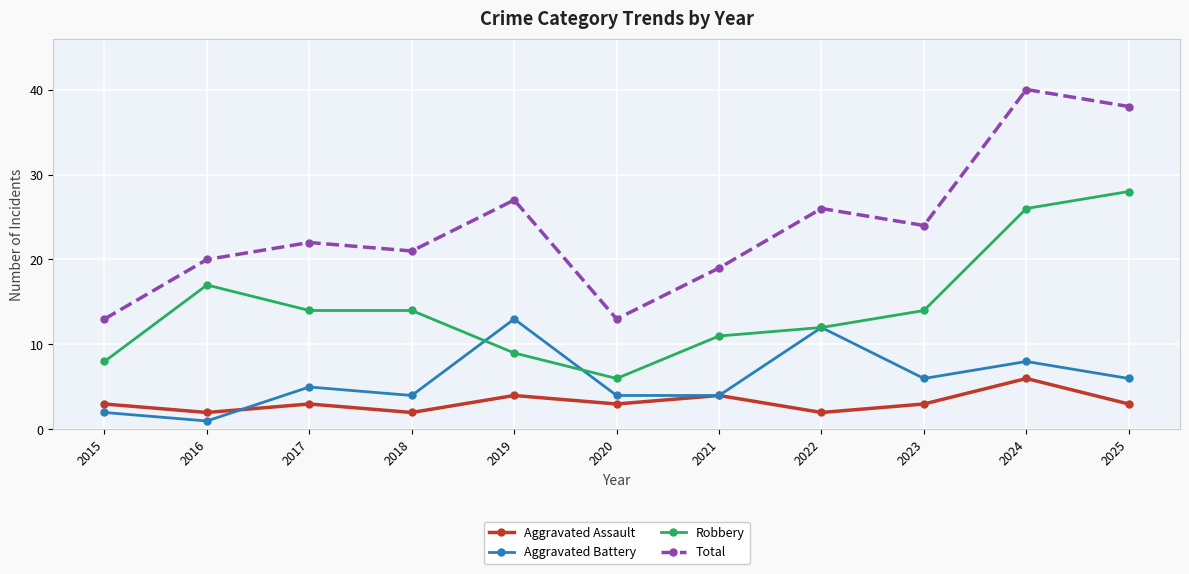

True or false: Total and Aggravated Battery cross at least once.

False